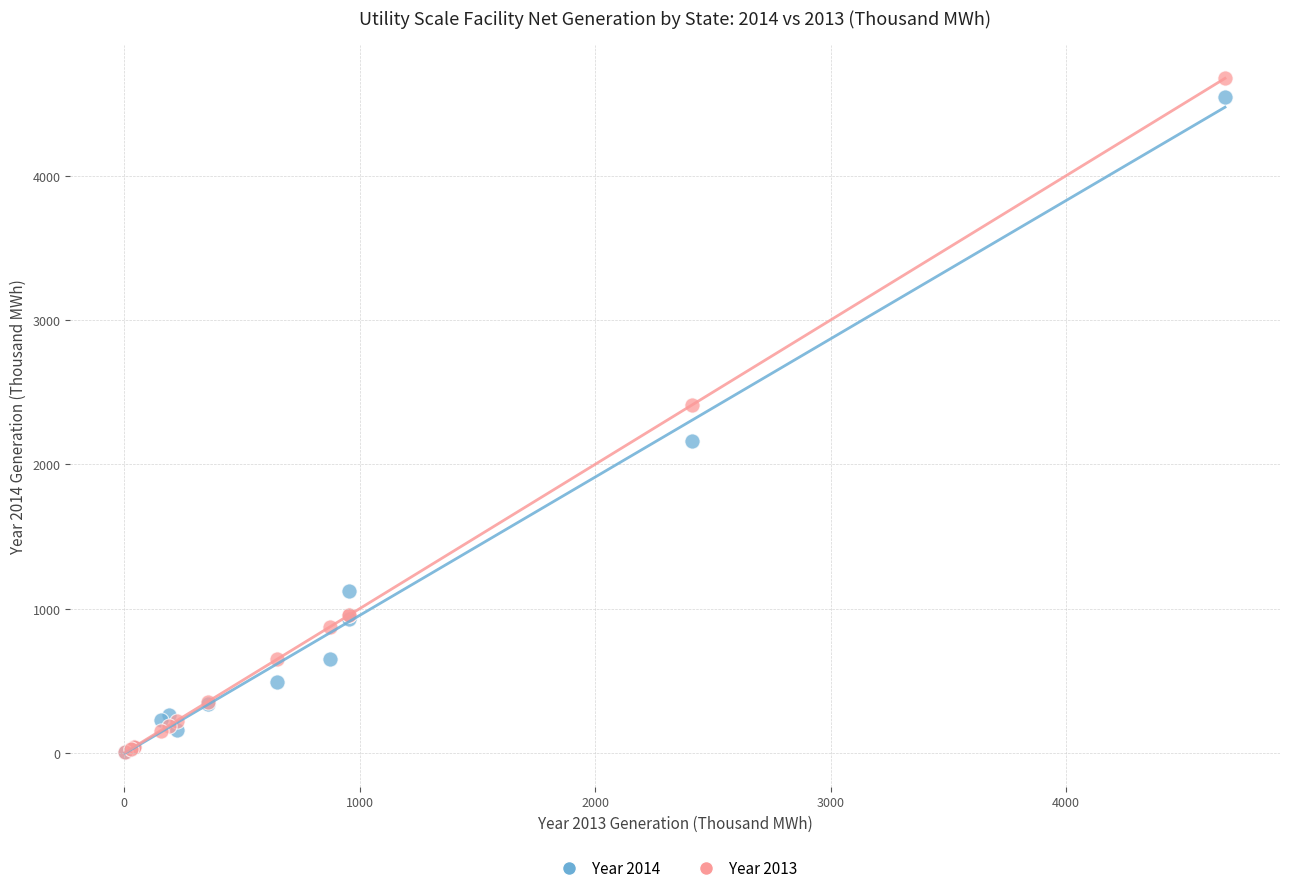

What are all the series names shown in the legend?

Year 2014, Year 2013